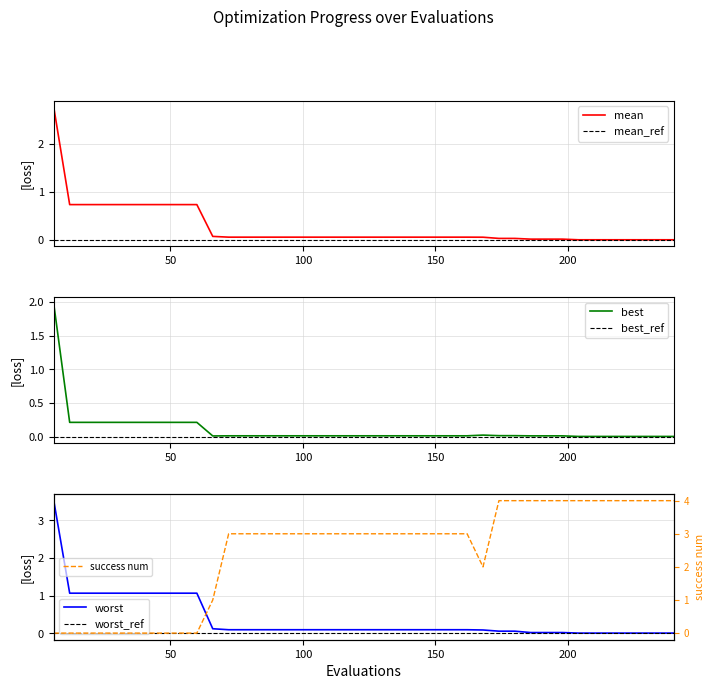

Is it true that mean equals 0.0 at 234?

False